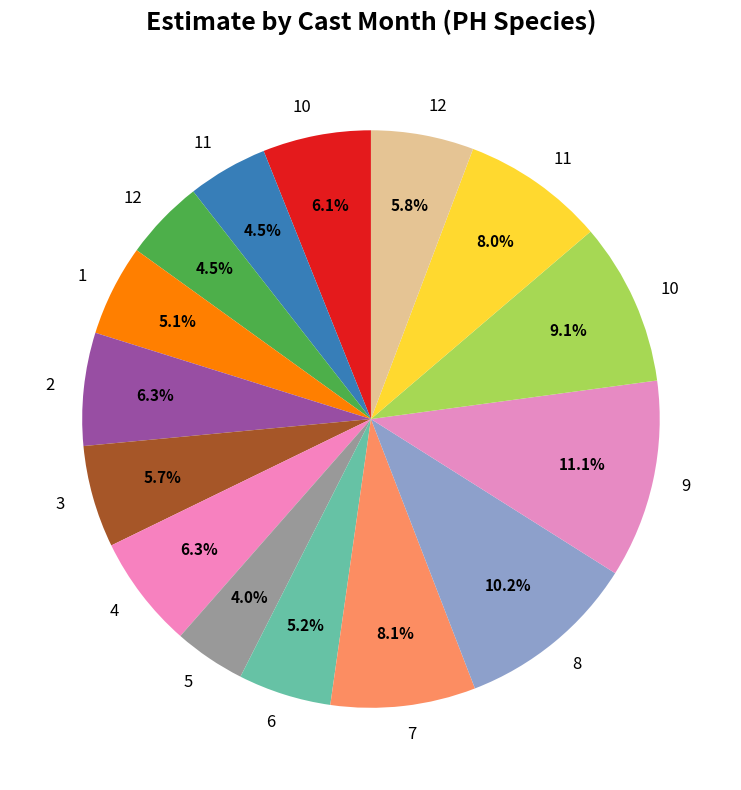

How many slices are in this pie chart?

15